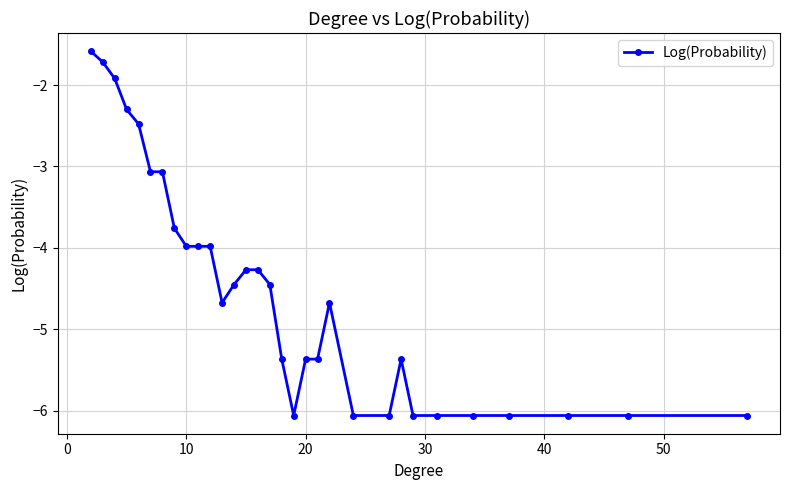

What is the value of the 1st point from the left?

-1.6